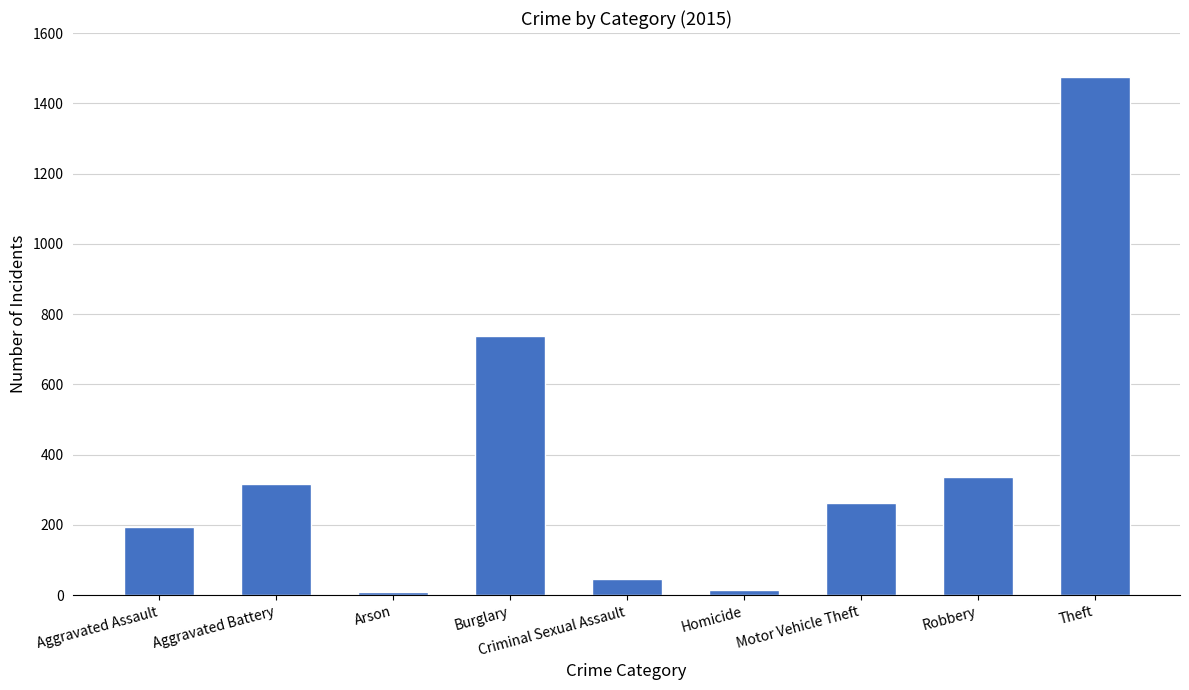

What is the approximate value at Motor Vehicle Theft?

263